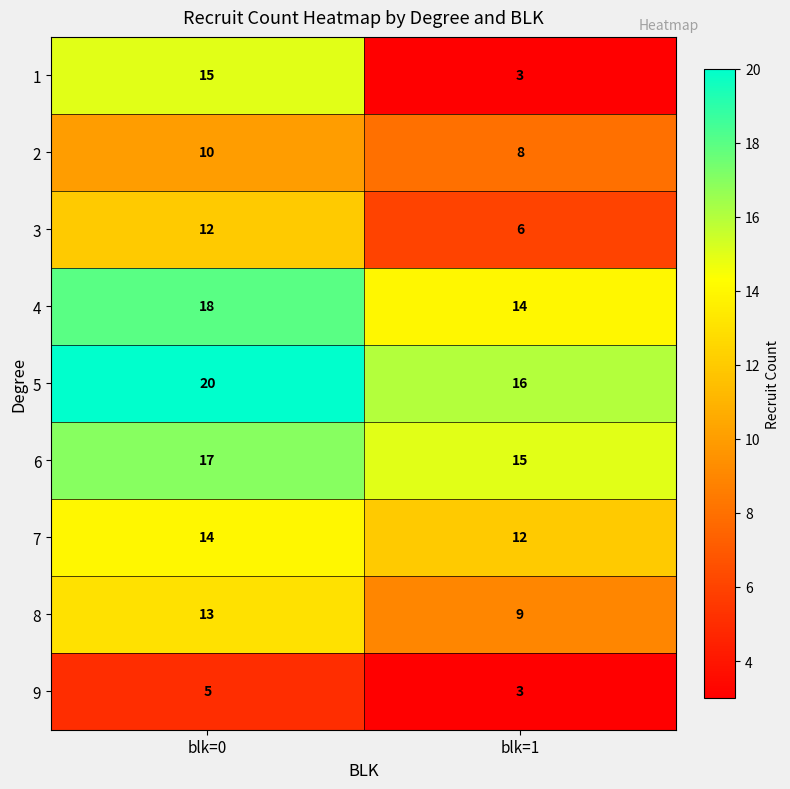

Between blk=0 and blk=1, which series saw the biggest shift?

1